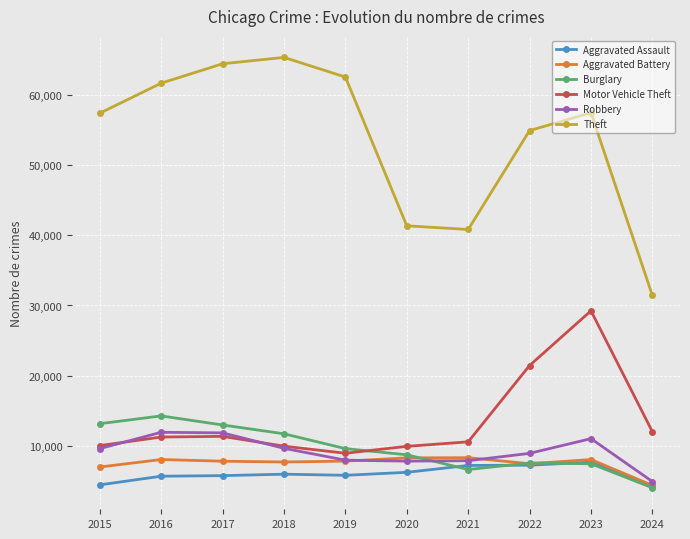

At which category does Motor Vehicle Theft reach its first local valley?

2019